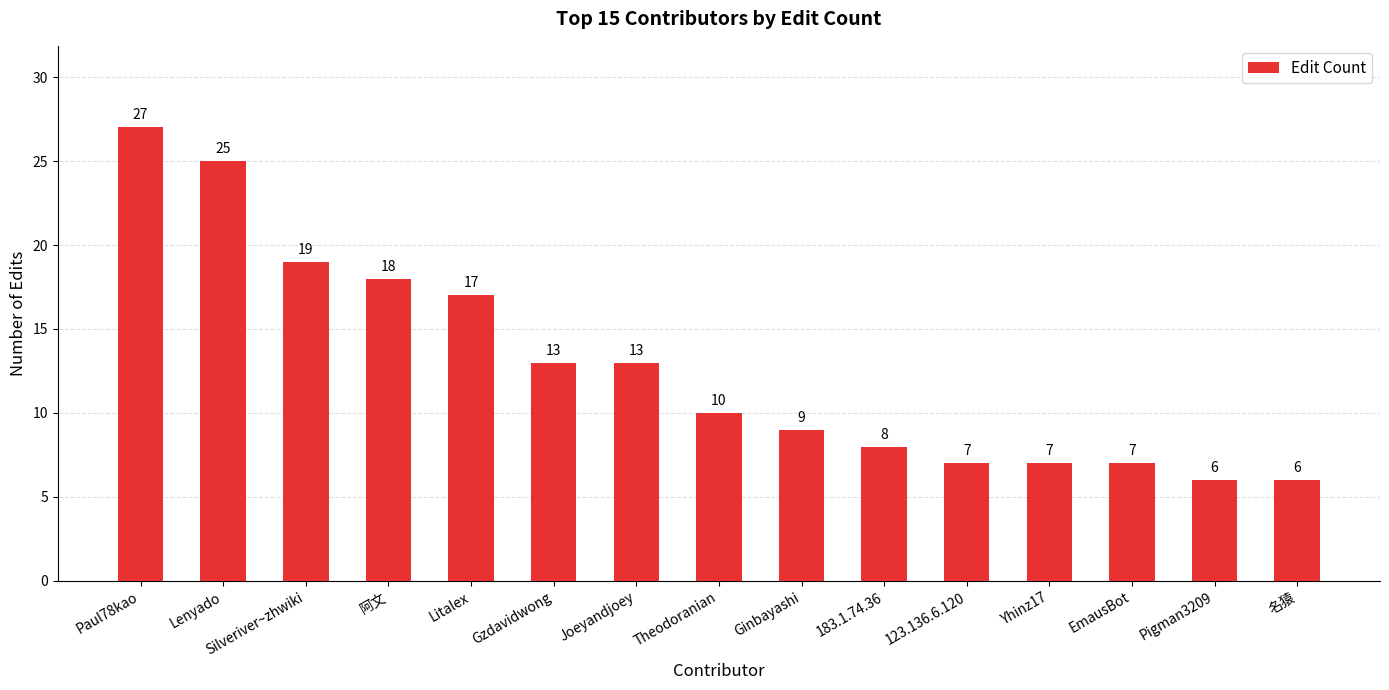

At which label does the data first exceed 10?

Paul78kao